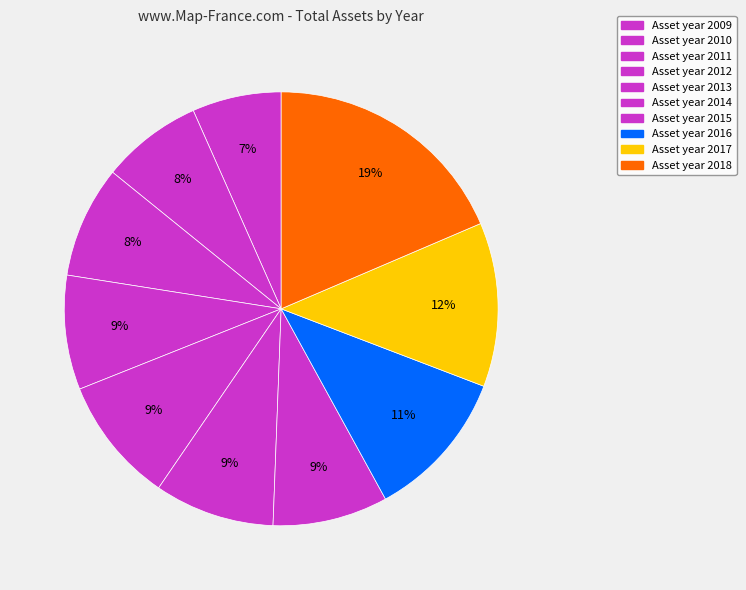

Rank the categories by value from highest to lowest.

2018, 2017, 2016, 2013, 2014, 2015, 2012, 2011, 2010, 2009